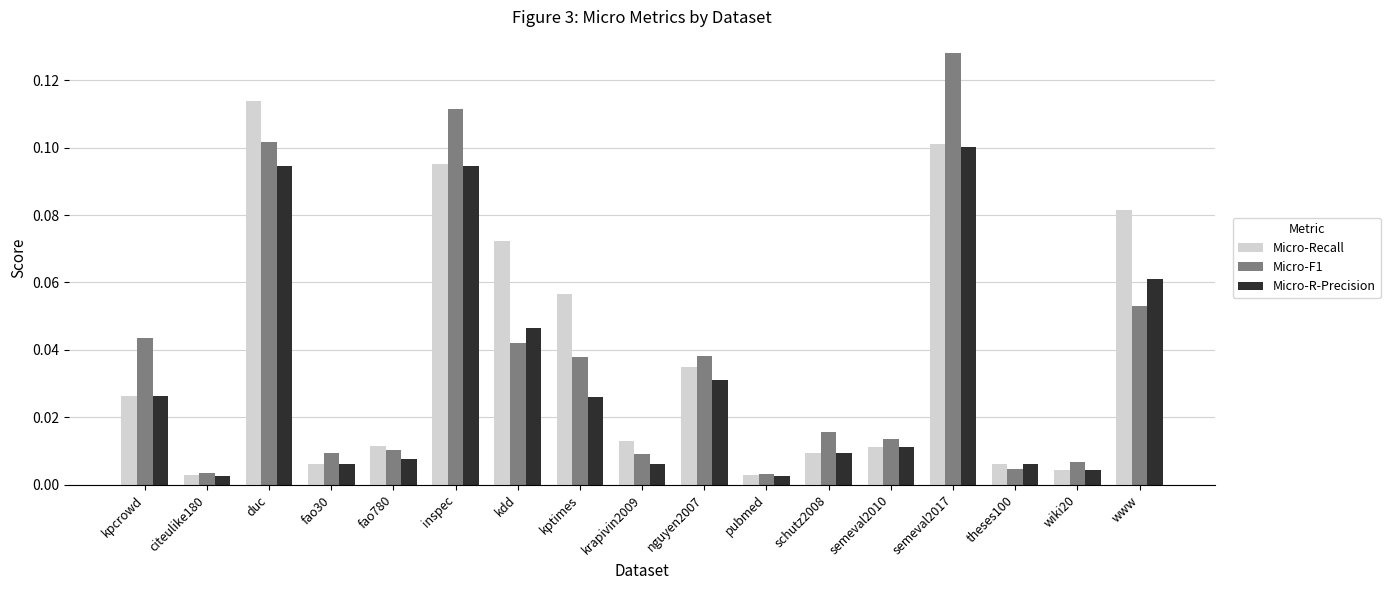

Which series changed the most between citeulike180 and fao780?

Micro-Recall